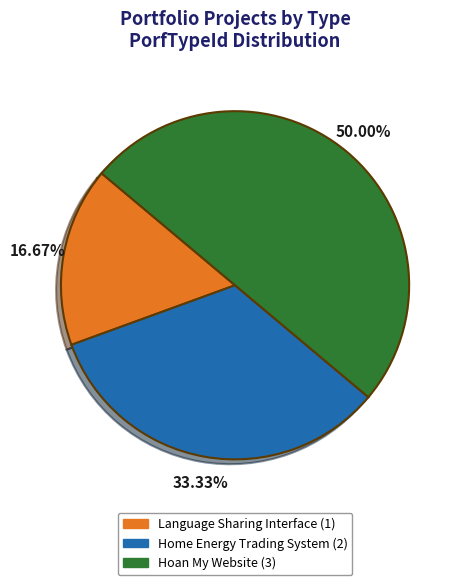

Approximately how many times larger is the value at Home Energy Trading System compared to Hoan My Website?

0.7